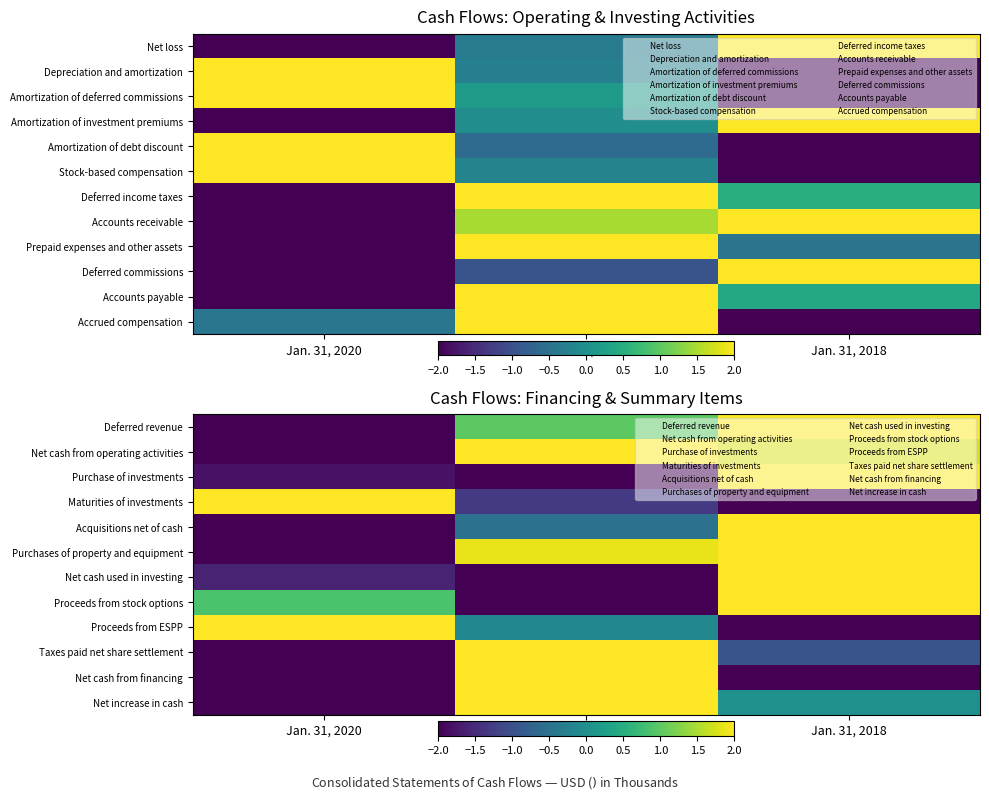

Which category has the highest value across all series?

Jan. 31, 2018